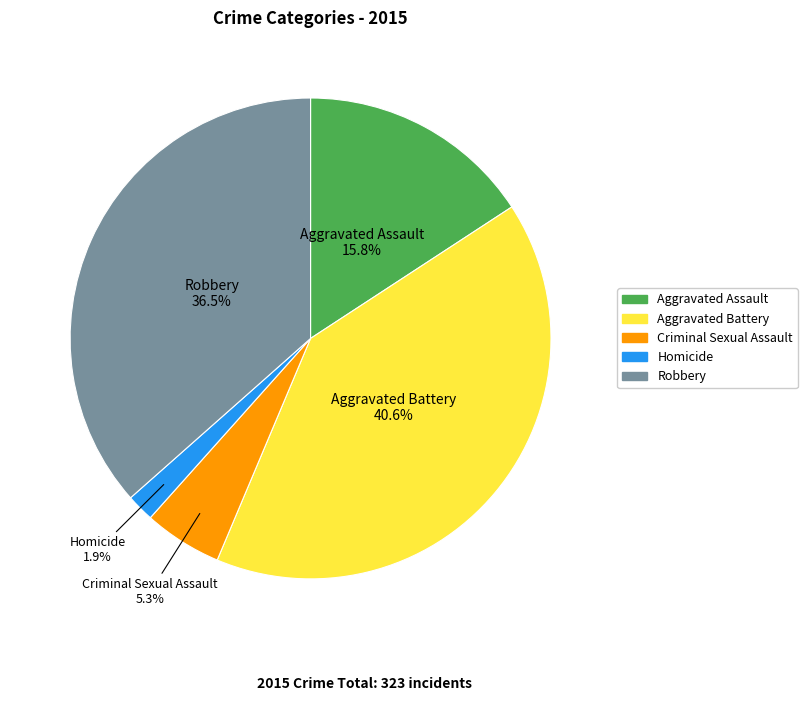

Which category has the biggest portion of the pie?

Aggravated Battery